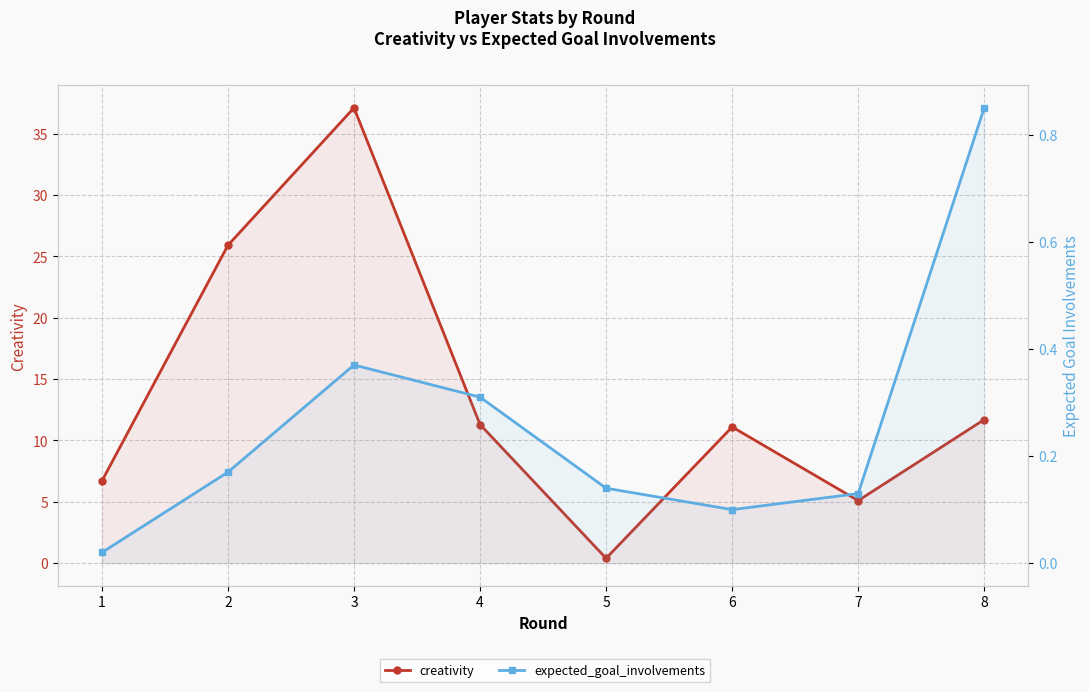

Between 4 and 7, which series saw the biggest shift?

creativity